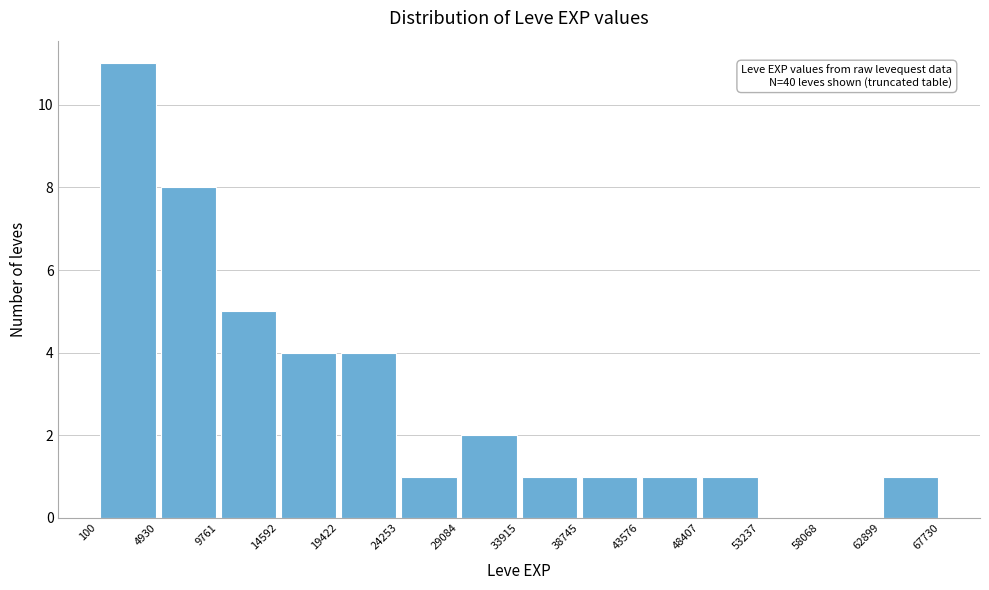

Which range on the x-axis has the tallest bar?

100 to 4930